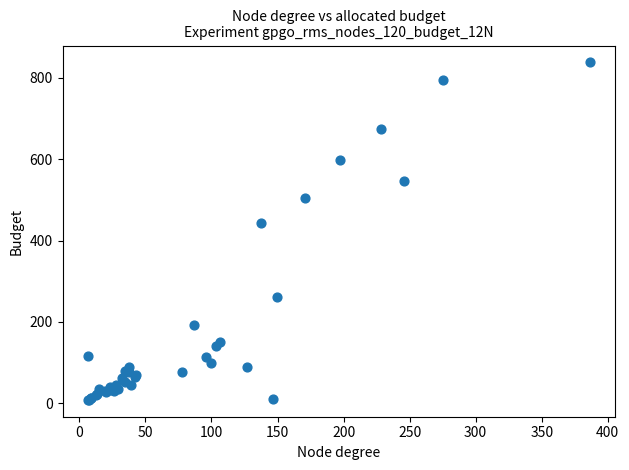

What Y value in the scatter plot is closest to 423?

443.1